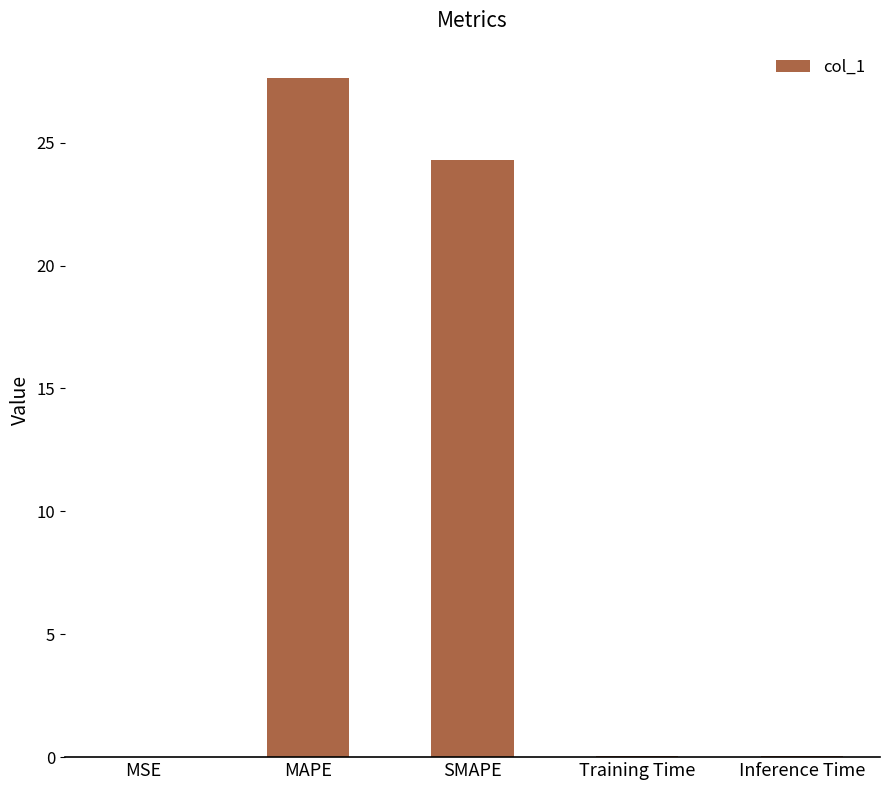

The value at Inference Time is 0.0. True or false?

True